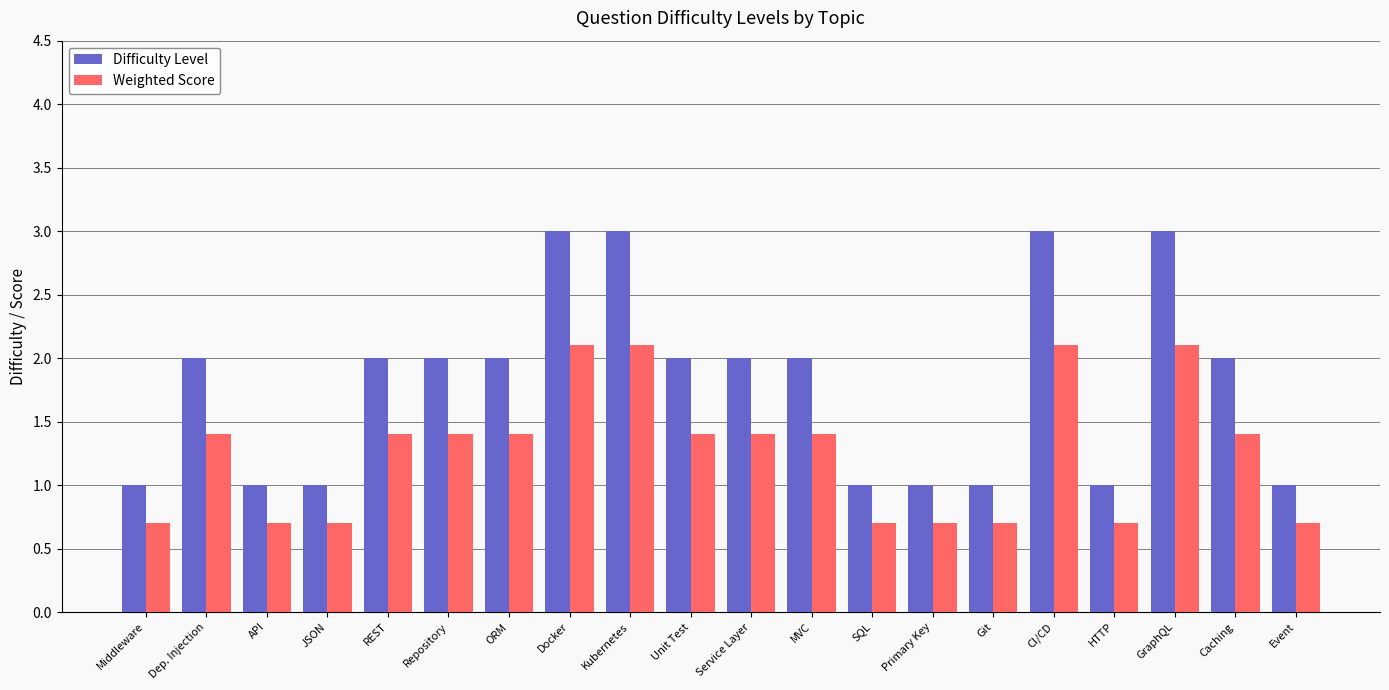

What is the total value across all series at GraphQL?

5.1